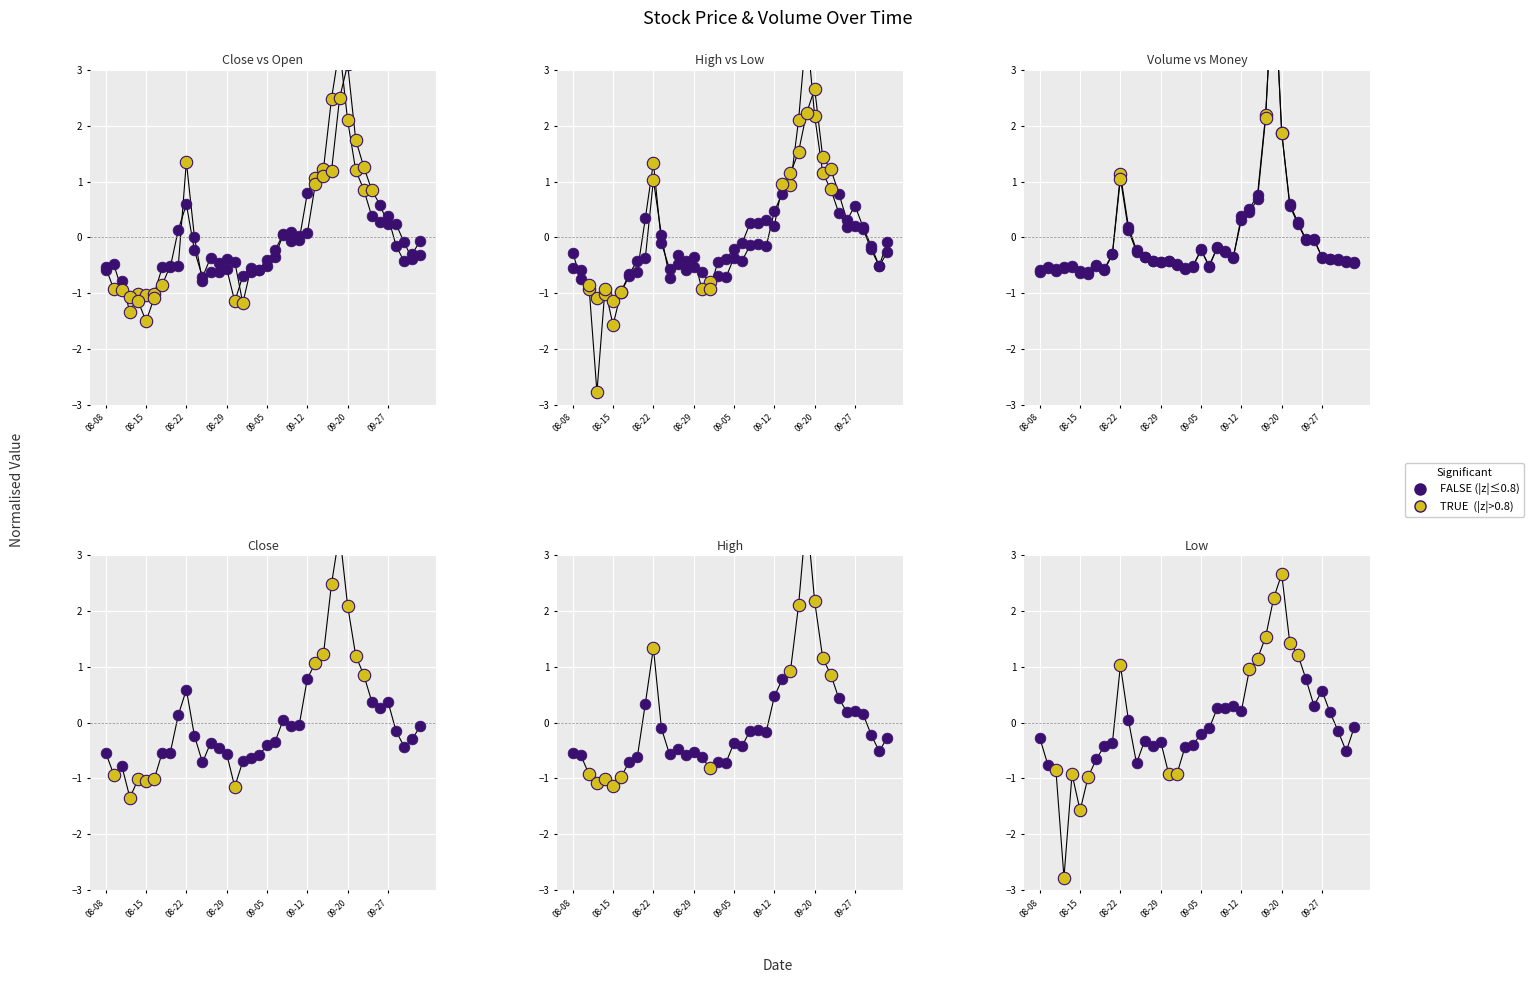

Which series has the largest total across all categories?

low